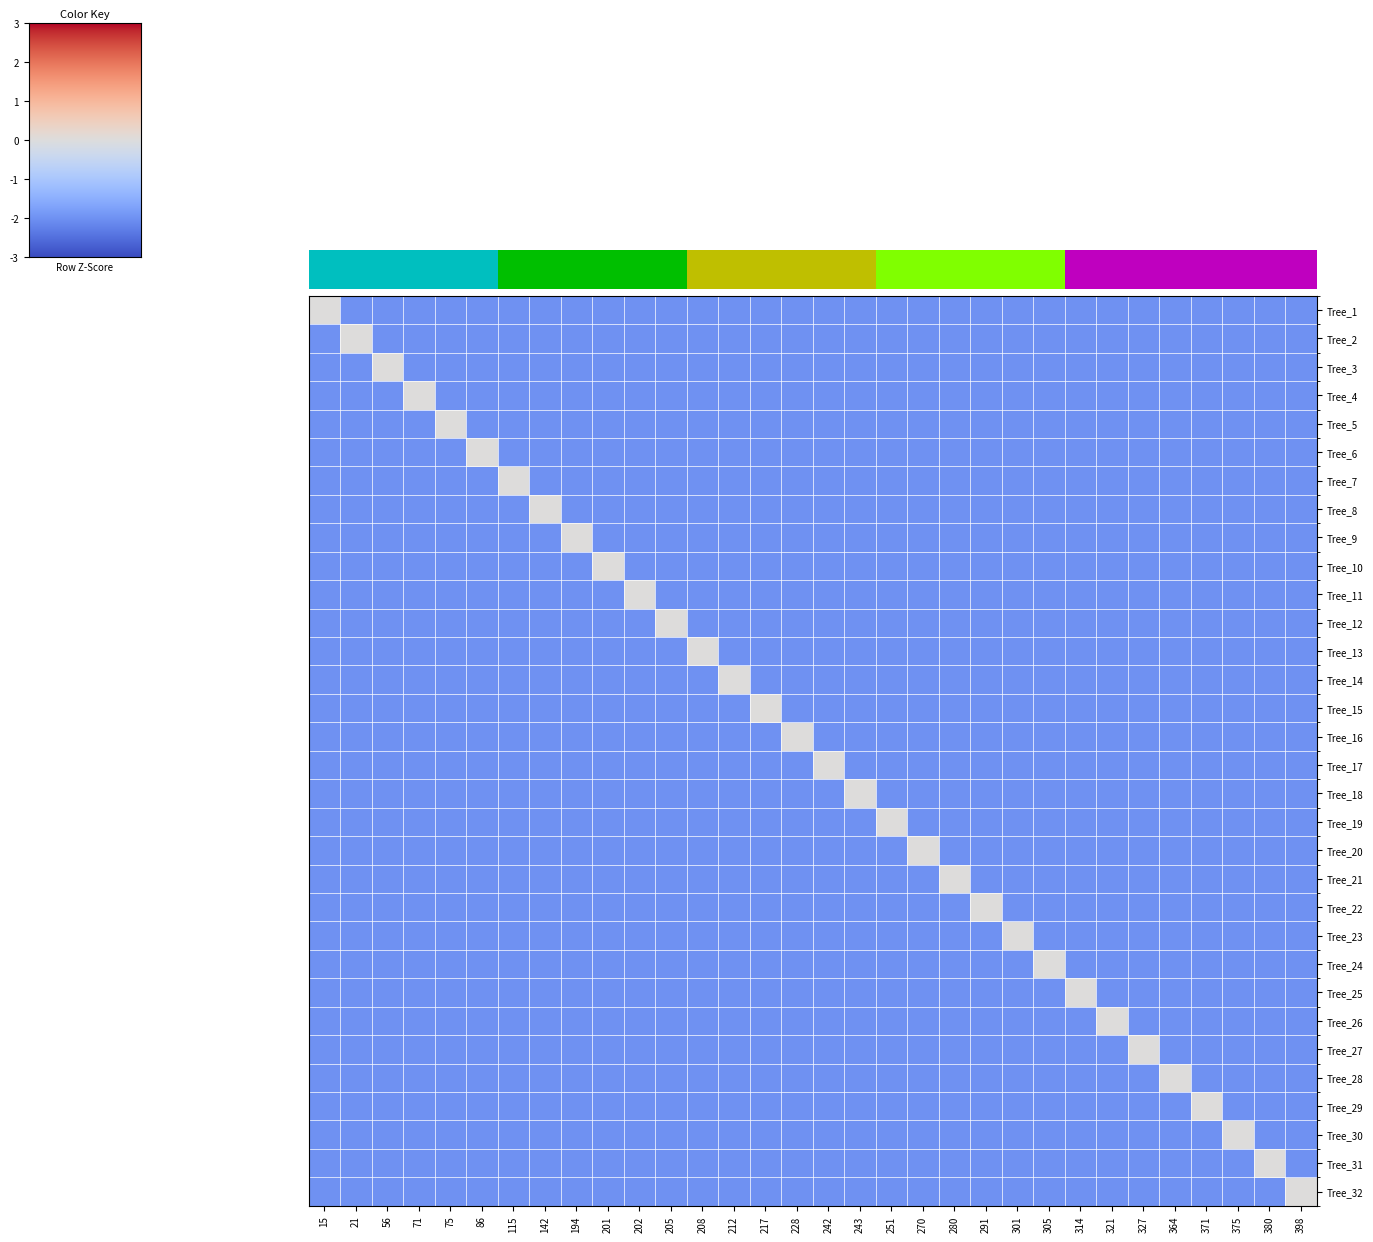

At which category is the sum across all series the highest?

15